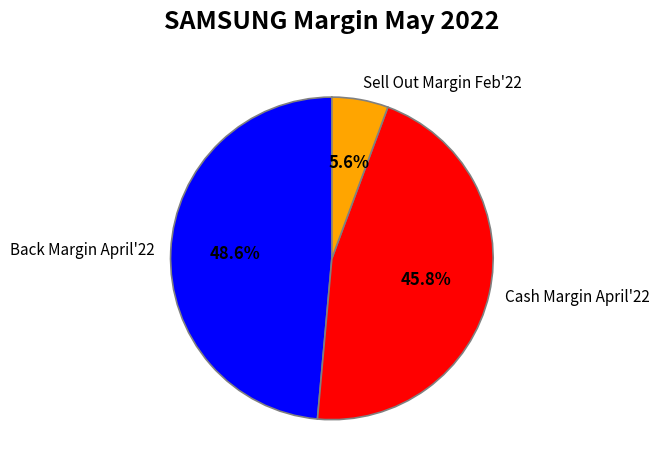

Is there any slice that represents more than half of the pie?

No